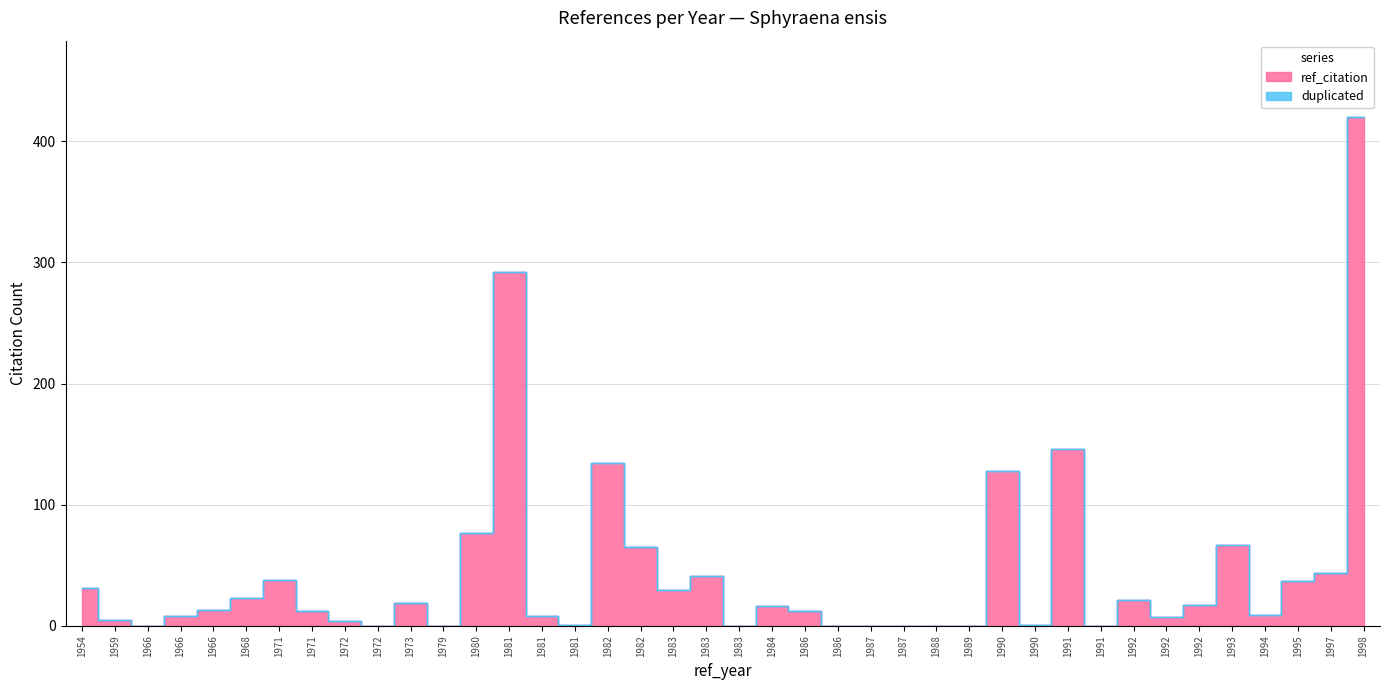

Which series has the largest range (max minus min)?

ref_citation